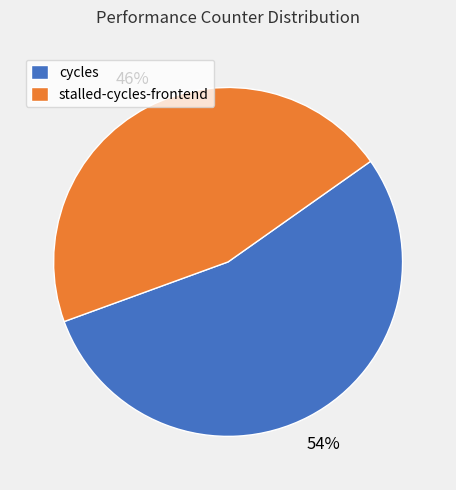

What is the ratio of the value at cycles to the value at stalled-cycles-frontend?

1.2